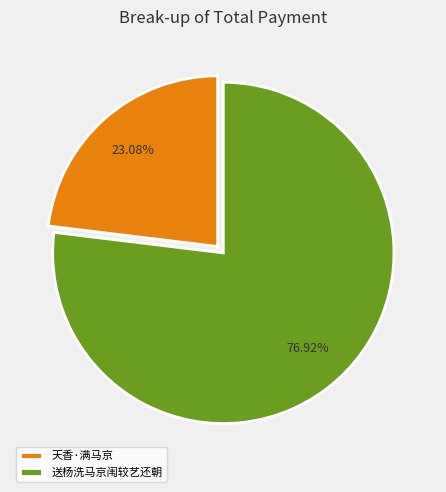

What percentage is the 送杨洗马京闱较艺还朝 slice, to the nearest percent?

77%